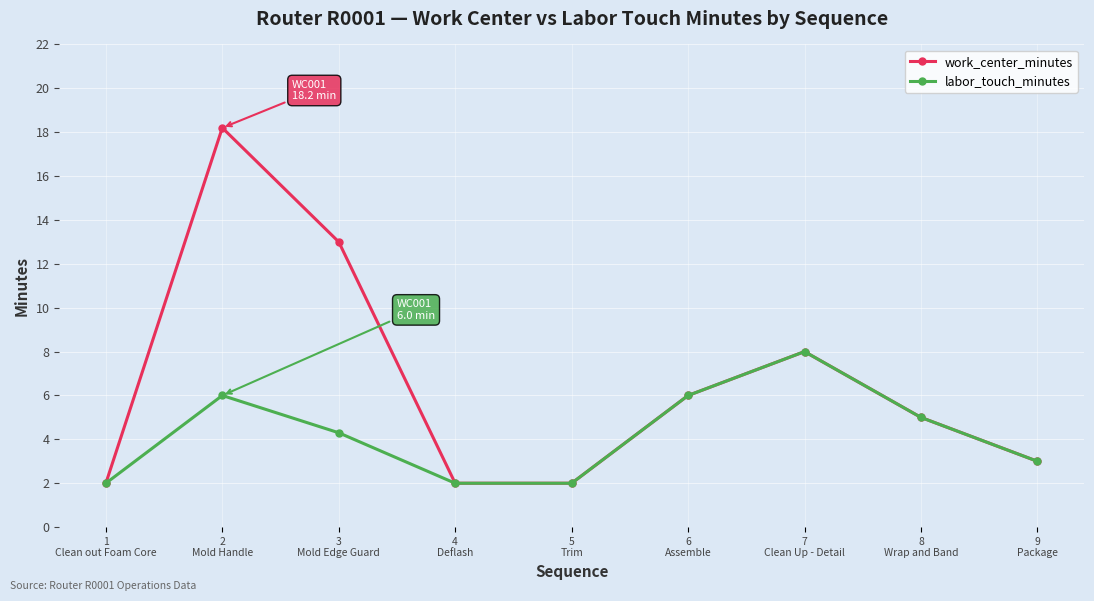

At which label does work_center_minutes reach its peak?

2
Mold Handle